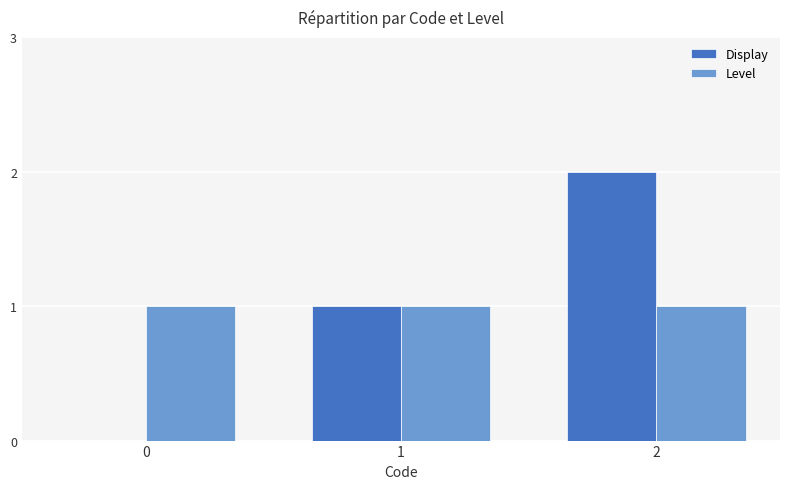

What is the average value of the Display series?

1